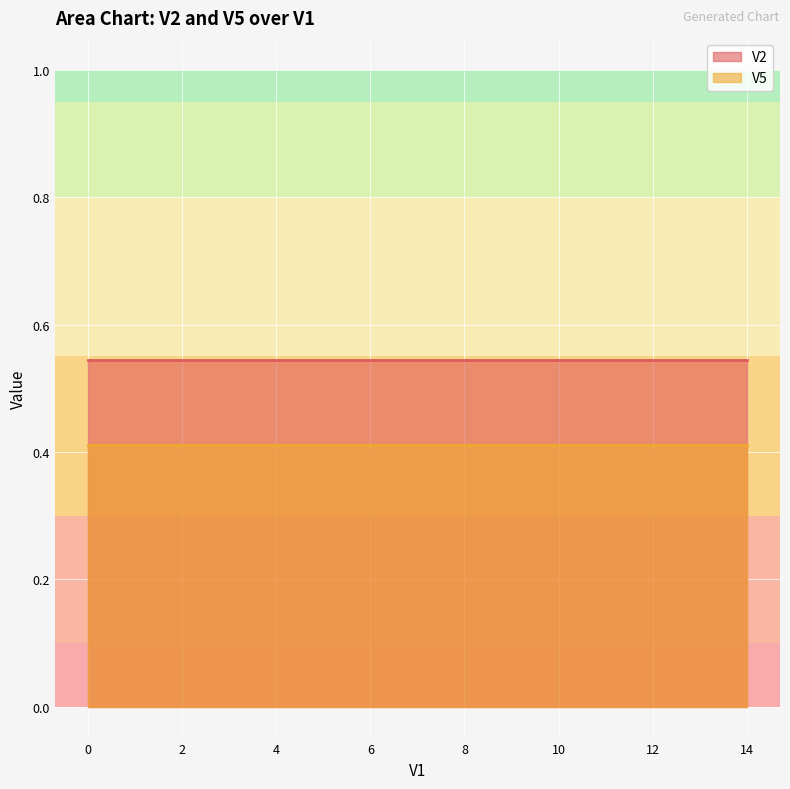

The V2 series shows 0.2 at 6. True or false?

False